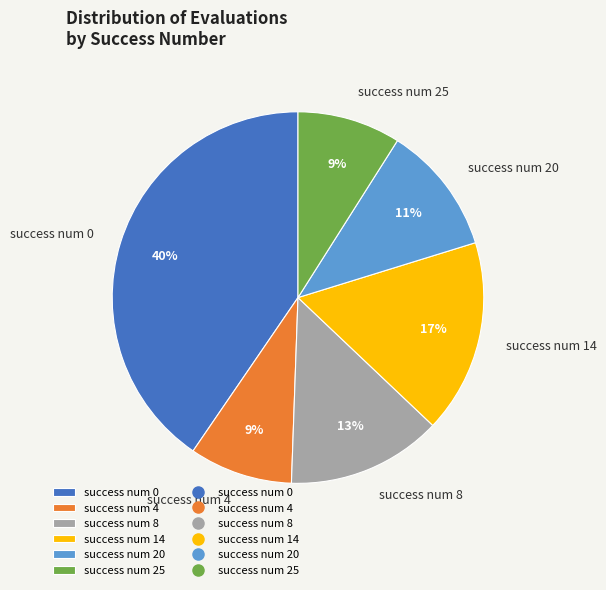

Count the number of slices in the pie.

6